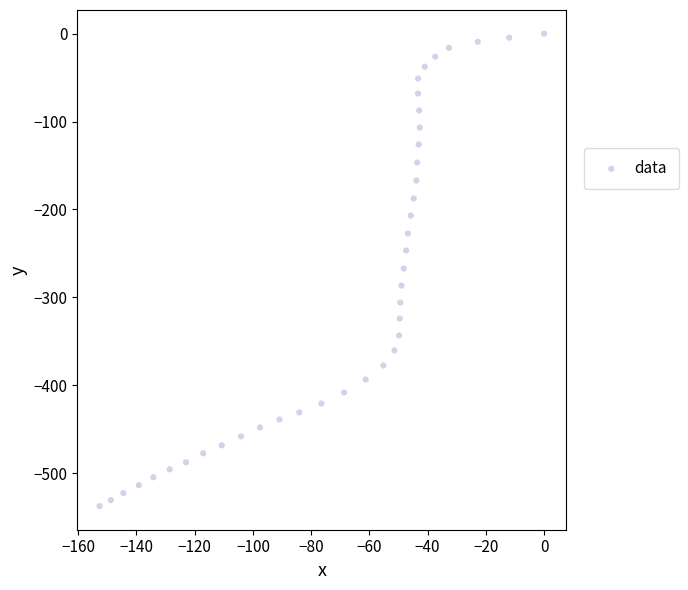

What is the range of X values (max minus min)?

152.7